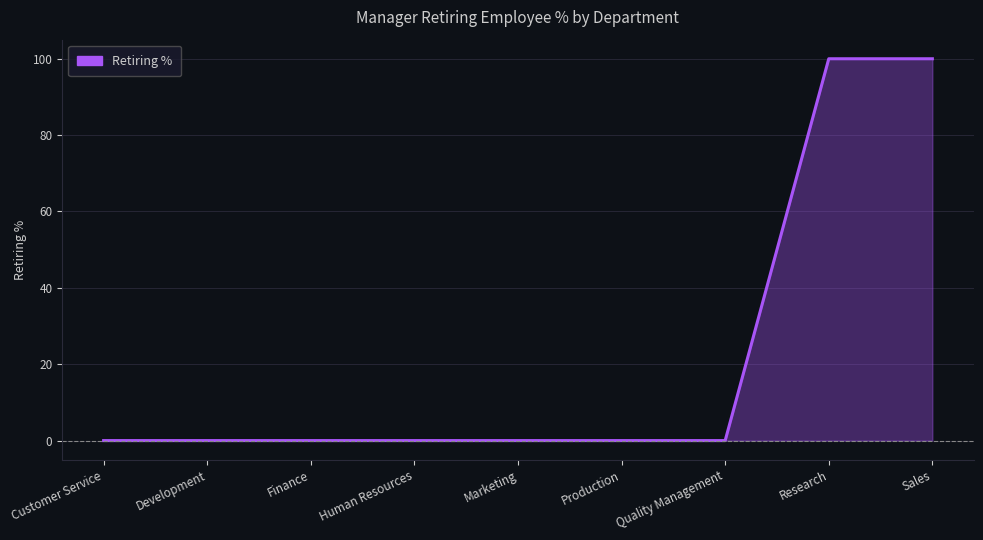

The chart shows a value of 0 at Customer Service. True or false?

True